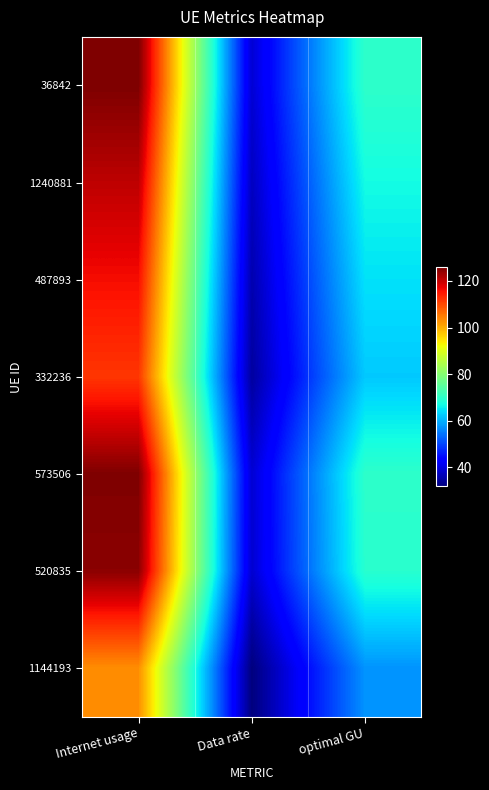

What is the total value across all series at optimal GU?

460.5